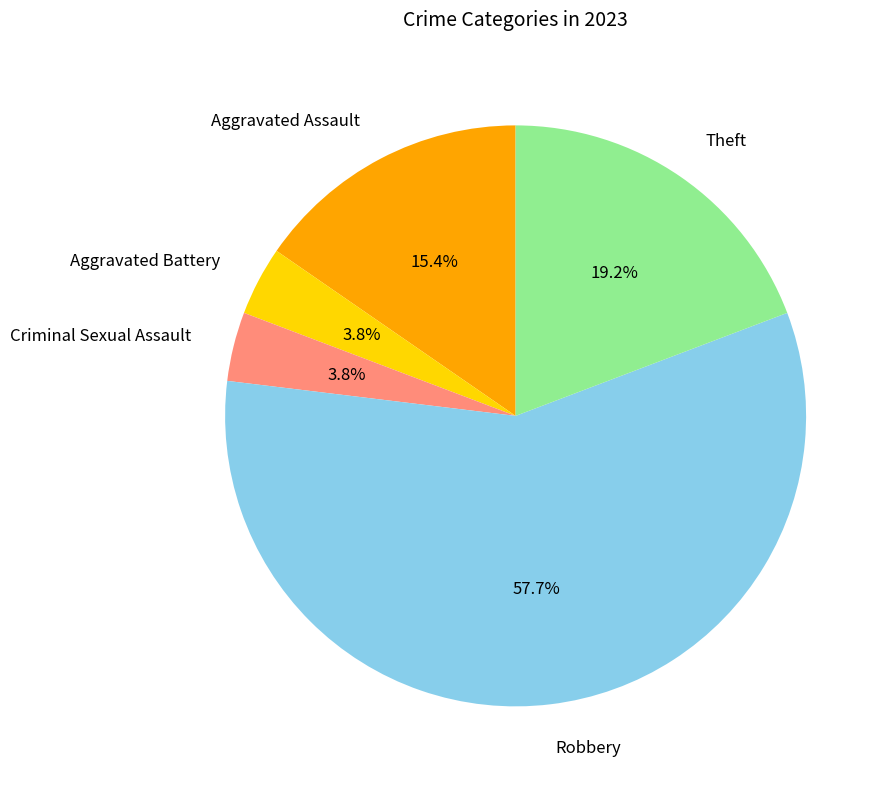

Is there a majority slice in this chart?

Yes